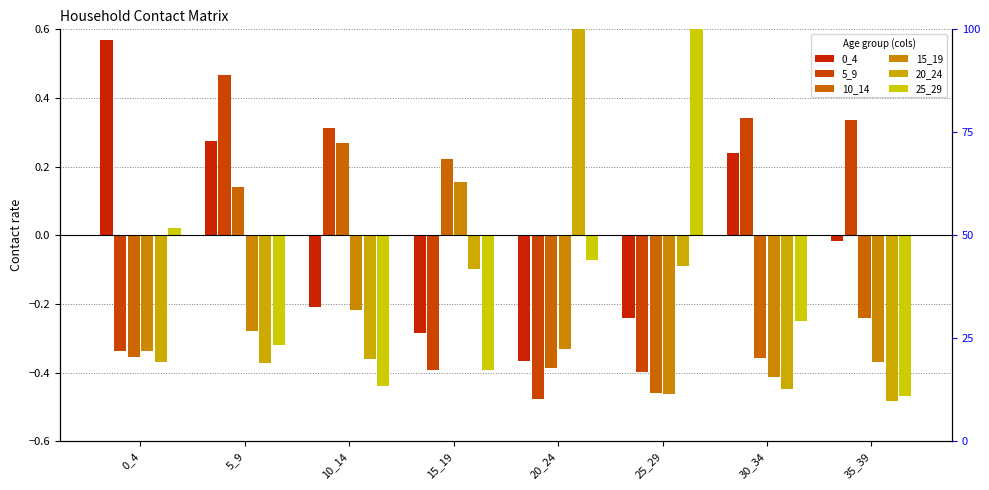

Rank the series at 5_9 from lowest to highest value.

20_24, 25_29, 15_19, 10_14, 0_4, 5_9